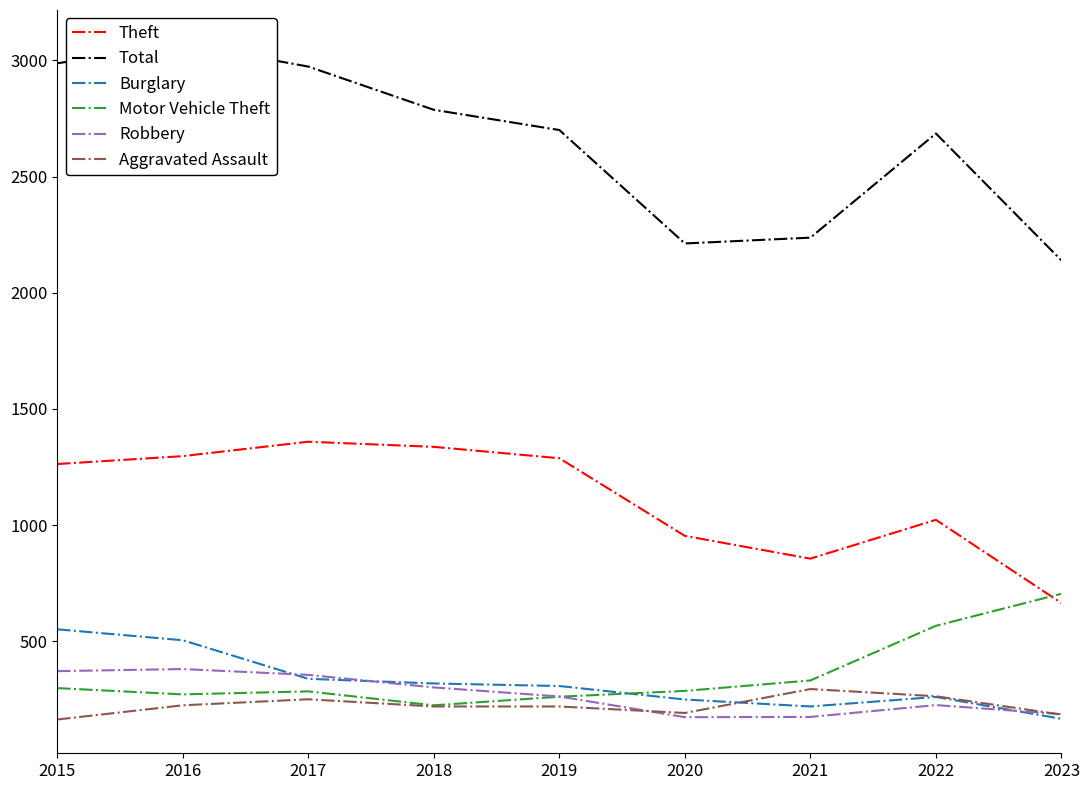

At which category does Motor Vehicle Theft reach its first local peak?

2017